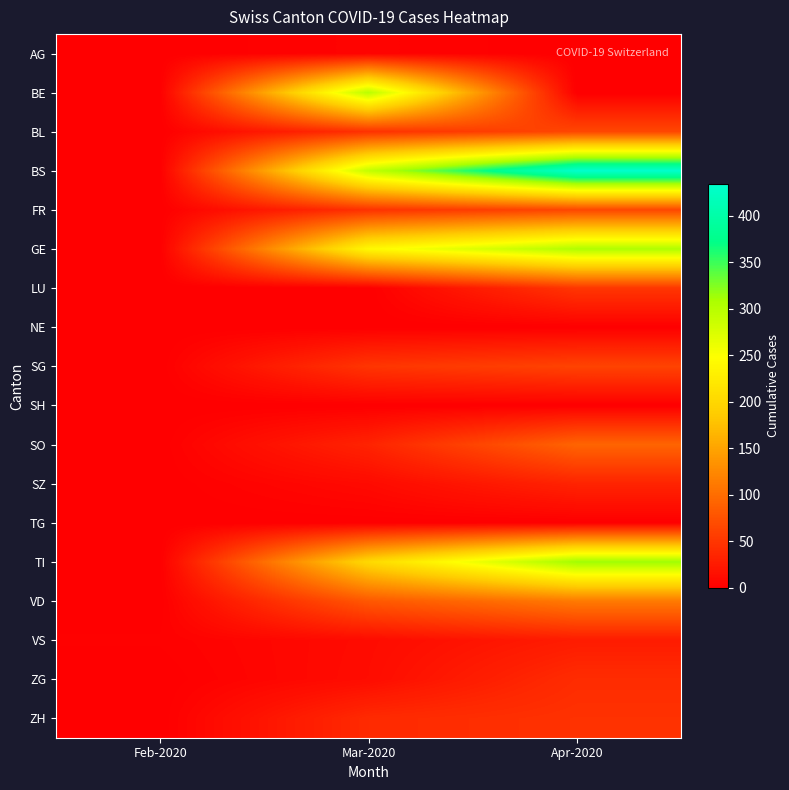

Reading right to left, transcribe all the data shown in this chart.

AG: Apr-2020=0	Mar-2020=4	Feb-2020=0
BE: Apr-2020=0	Mar-2020=298	Feb-2020=0
BL: Apr-2020=65	Mar-2020=46	Feb-2020=0
BS: Apr-2020=434	Mar-2020=292	Feb-2020=0
FR: Apr-2020=65	Mar-2020=46	Feb-2020=0
GE: Apr-2020=305	Mar-2020=241	Feb-2020=0
LU: Apr-2020=50	Mar-2020=0	Feb-2020=0
NE: Apr-2020=0	Mar-2020=0	Feb-2020=0
SG: Apr-2020=62	Mar-2020=49	Feb-2020=0
SH: Apr-2020=0	Mar-2020=0	Feb-2020=0
SO: Apr-2020=92	Mar-2020=33	Feb-2020=0
SZ: Apr-2020=33	Mar-2020=10	Feb-2020=0
TG: Apr-2020=0	Mar-2020=0	Feb-2020=0
TI: Apr-2020=314	Mar-2020=202	Feb-2020=0
VD: Apr-2020=112	Mar-2020=81	Feb-2020=0
VS: Apr-2020=26	Mar-2020=11	Feb-2020=2
ZG: Apr-2020=41	Mar-2020=12	Feb-2020=0
ZH: Apr-2020=46	Mar-2020=39	Feb-2020=0